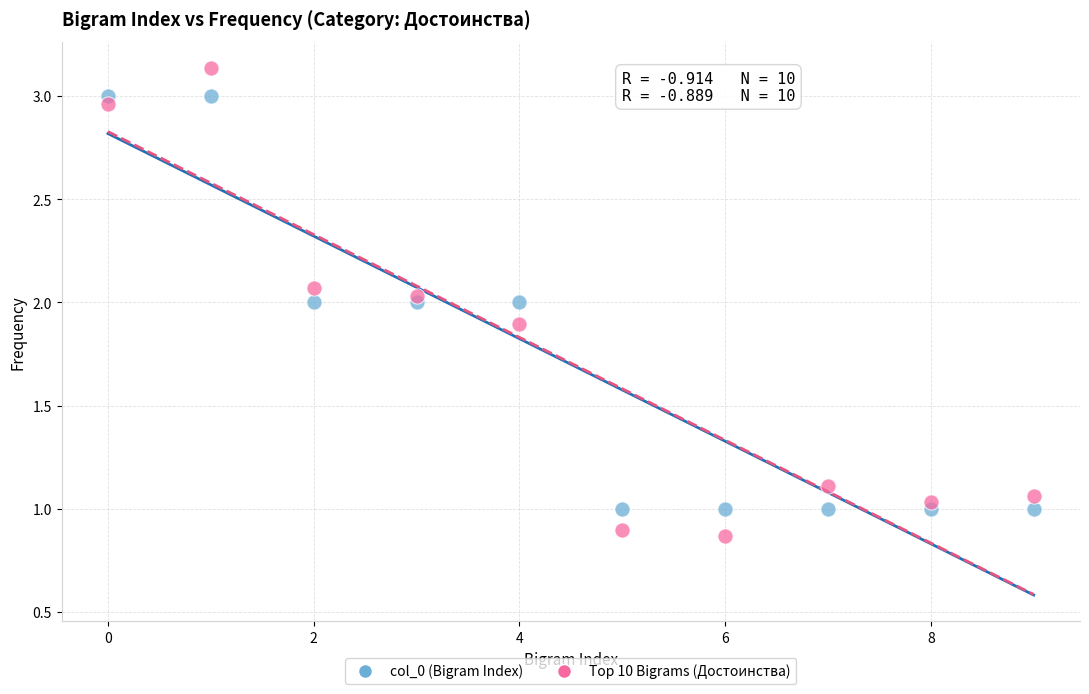

Which series contains the highest Y value?

Top 10 Bigrams (Достоинства)